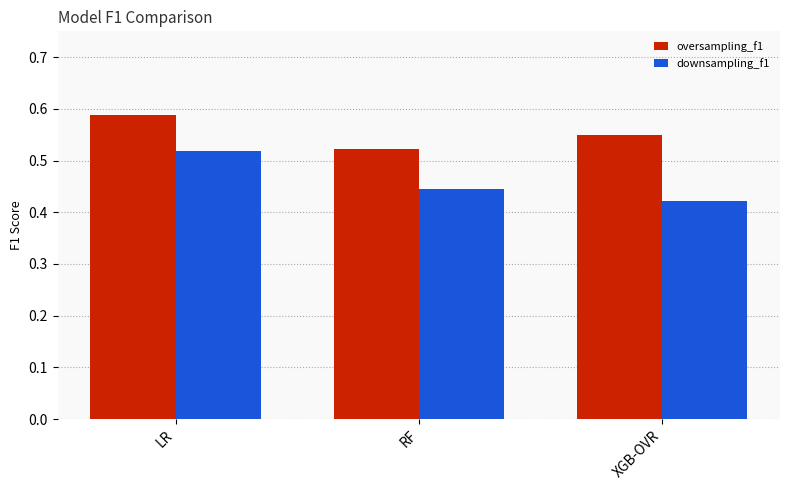

How many bars are there in each group?

2